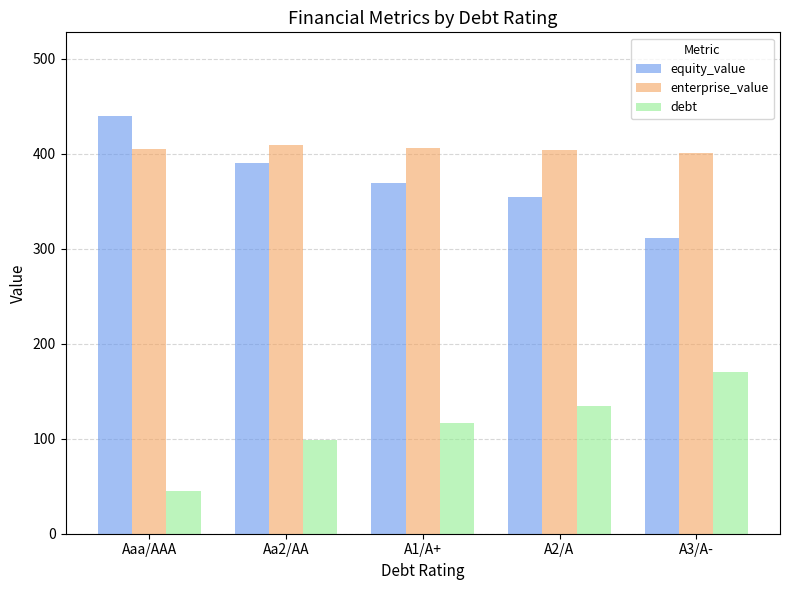

What is the sum of the equity_value values at Aaa/AAA and A3/A-?

750.4